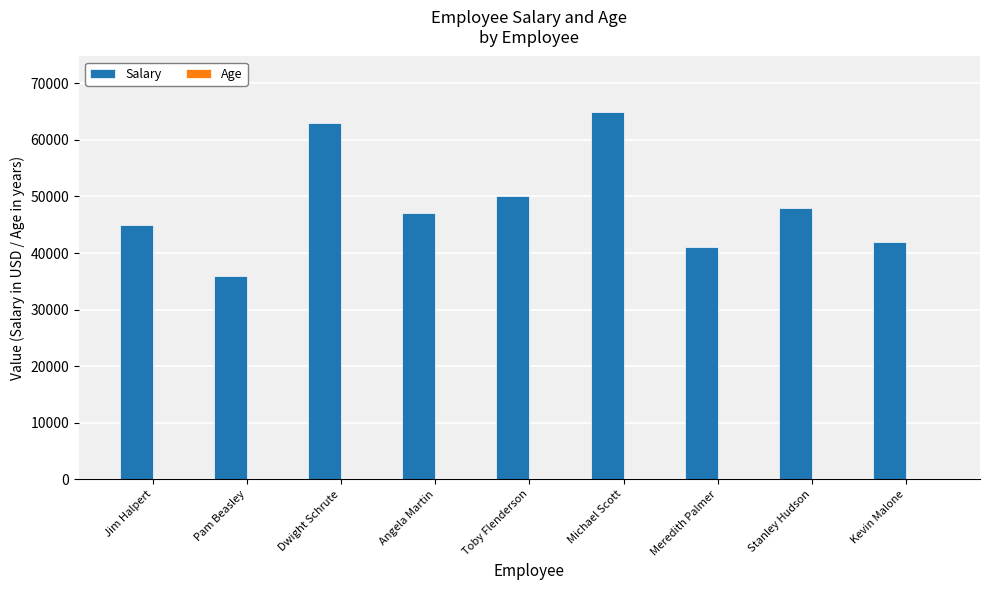

The Salary series shows 47000 at Angela Martin. True or false?

True